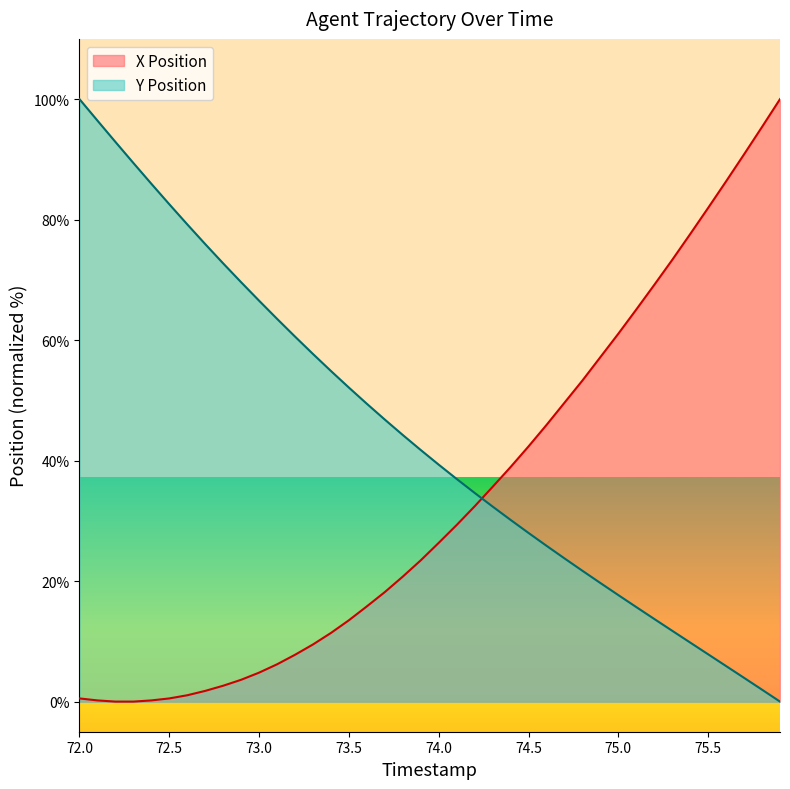

Is it true that Y Position equals 28.6 at 72.8?

False